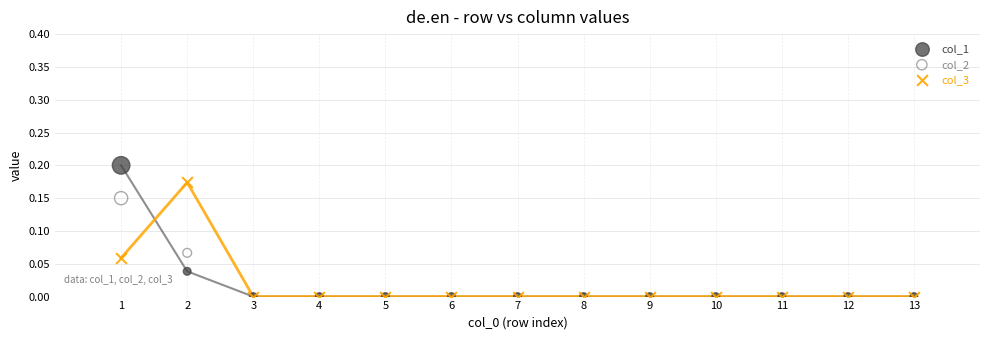

Which series has the widest spread of Y values?

col_1